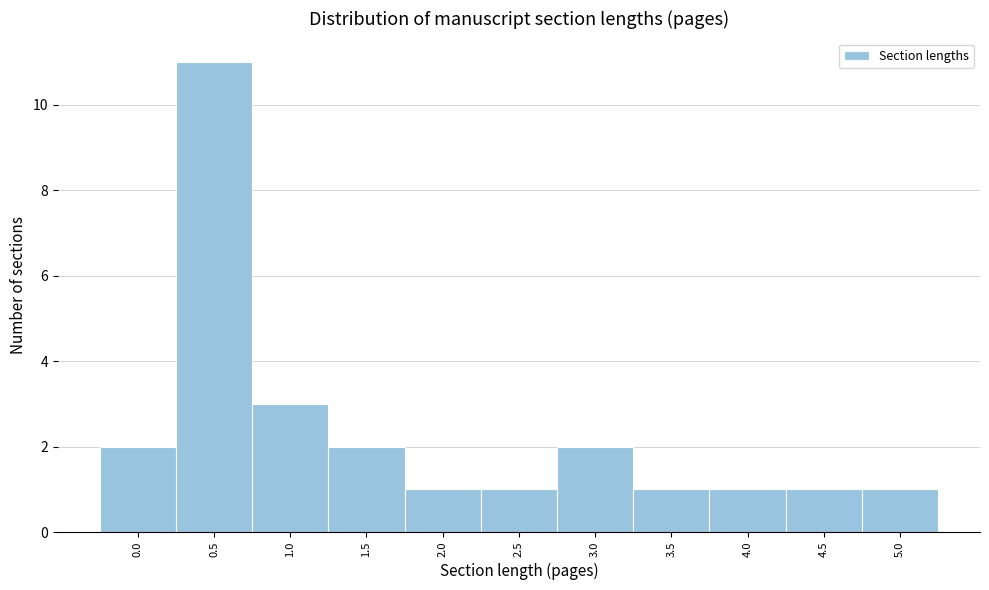

Reading left to right, what are all the values shown in this chart?

2	11	3	2	1	1	2	1	1	1	1